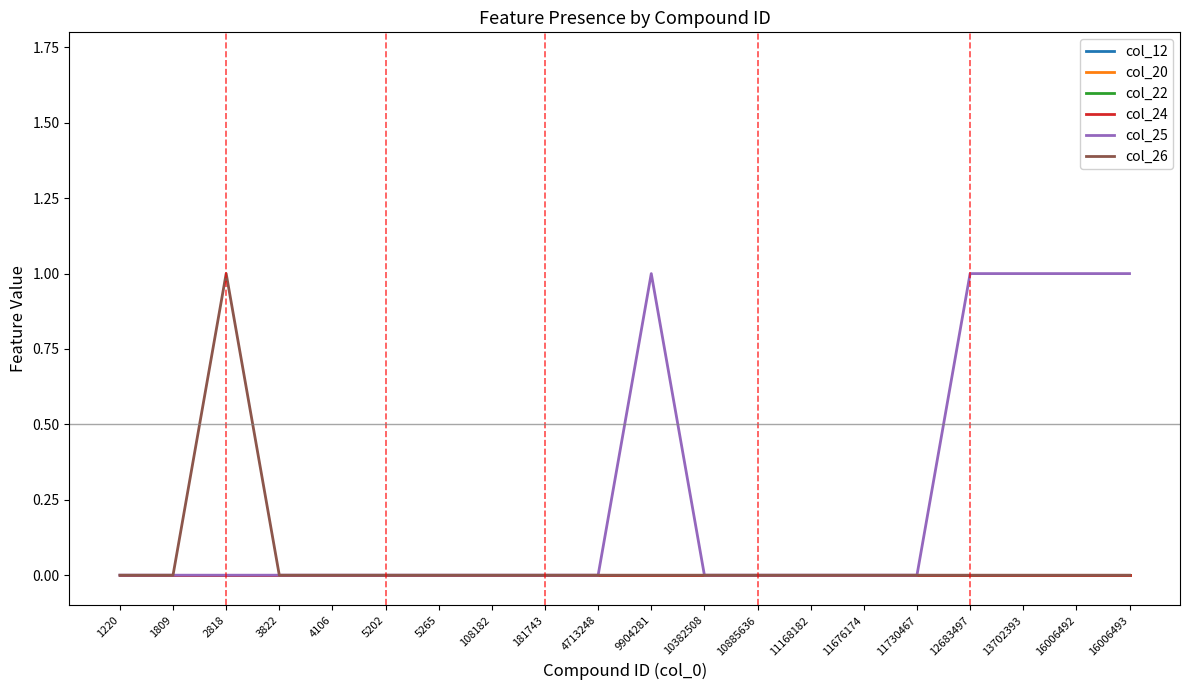

Which category has the lowest value across all series?

1220